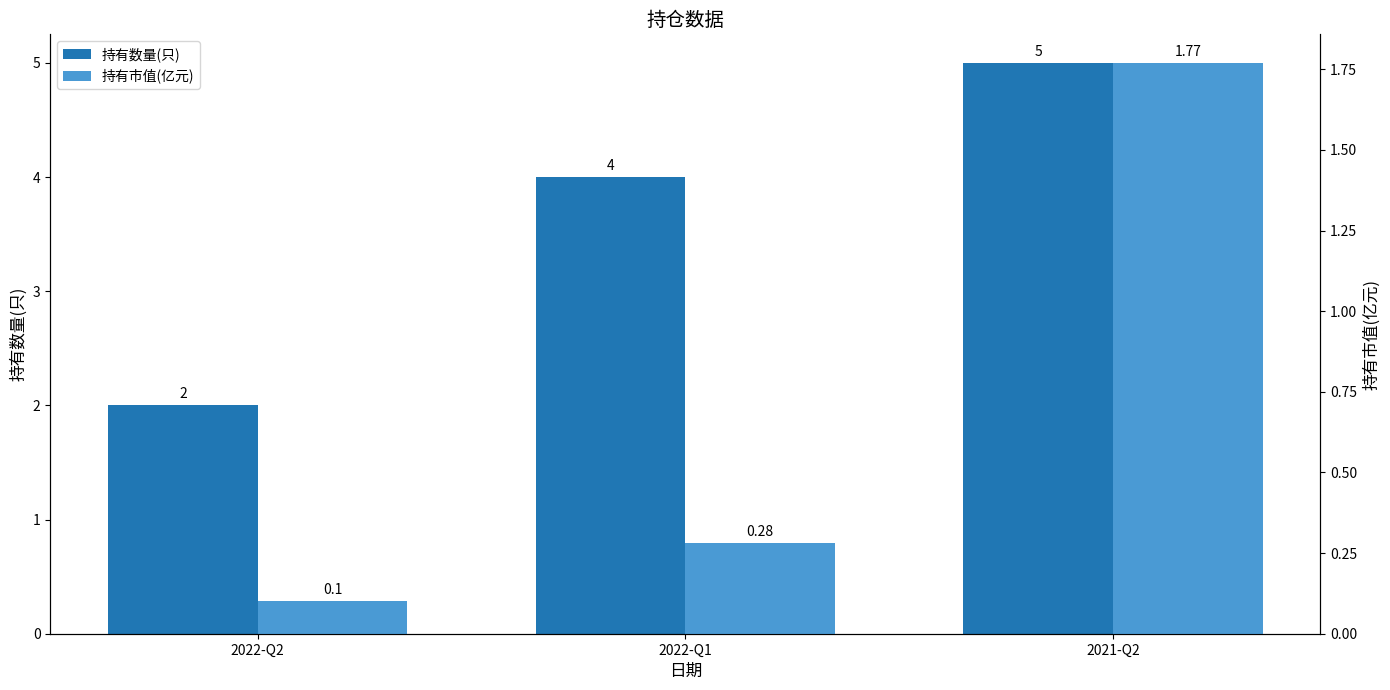

Rank the series by their maximum value, from highest to lowest.

持有数量(只), 持有市值(亿元)